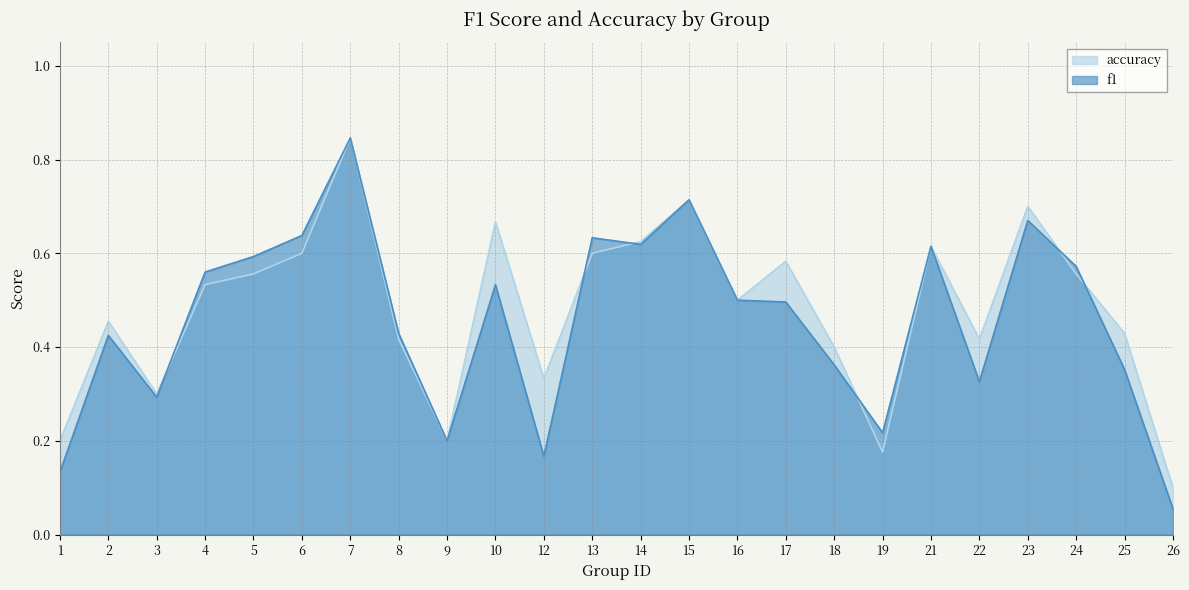

Reading right to left, extract all data points from this chart.

f1: 0.1	0.4	0.6	0.7	0.3	0.6	0.2	0.4	0.5	0.5	0.7	0.6	0.6	0.2	0.5	0.2	0.4	0.8	0.6	0.6	0.6	0.3	0.4	0.1
accuracy: 0.1	0.4	0.6	0.7	0.4	0.6	0.2	0.4	0.6	0.5	0.7	0.6	0.6	0.3	0.7	0.2	0.4	0.8	0.6	0.6	0.5	0.3	0.5	0.2